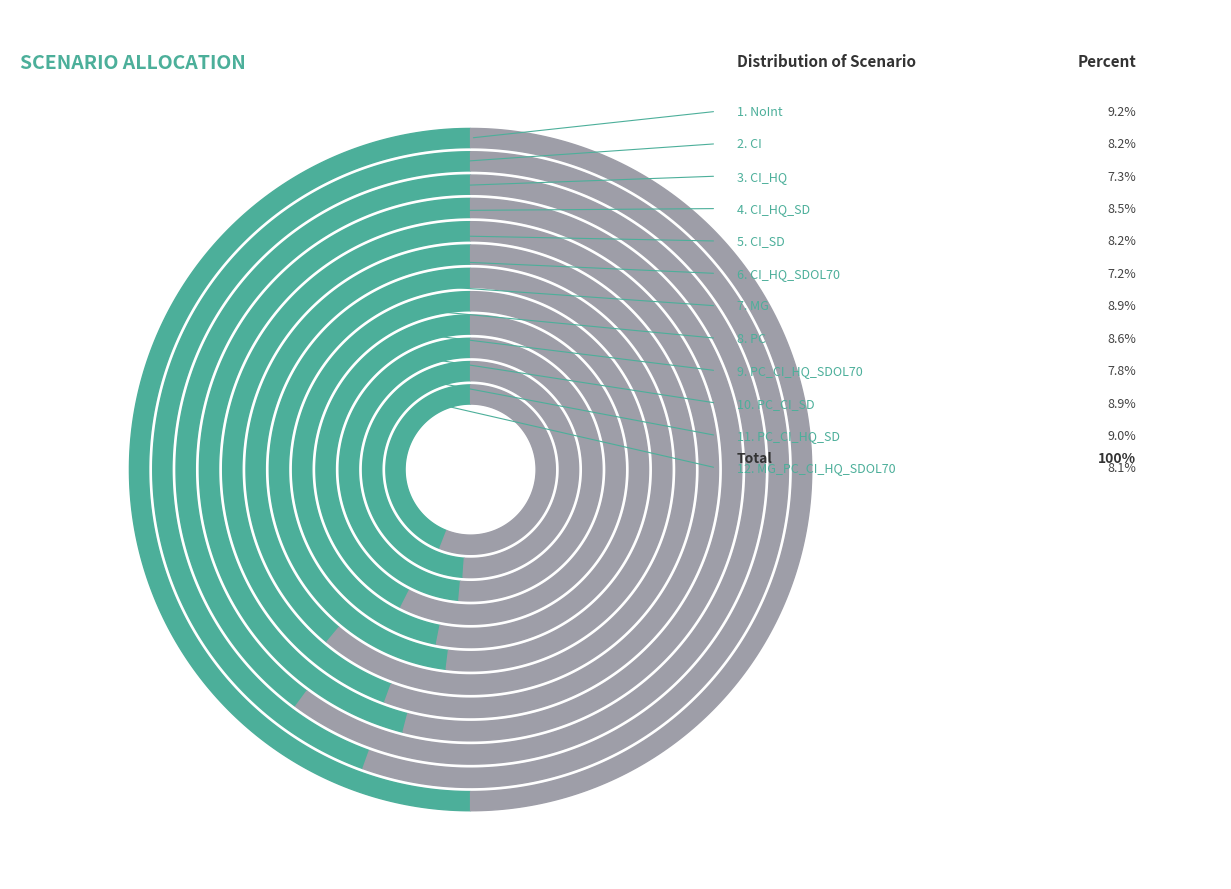

Rank the categories by value from highest to lowest.

NoInt, PC_CI_HQ_SD, PC_CI_SD, MG, PC, CI_HQ_SD, CI, CI_SD, MG_PC_CI_HQ_SDOL70, PC_CI_HQ_SDOL70, CI_HQ, CI_HQ_SDOL70